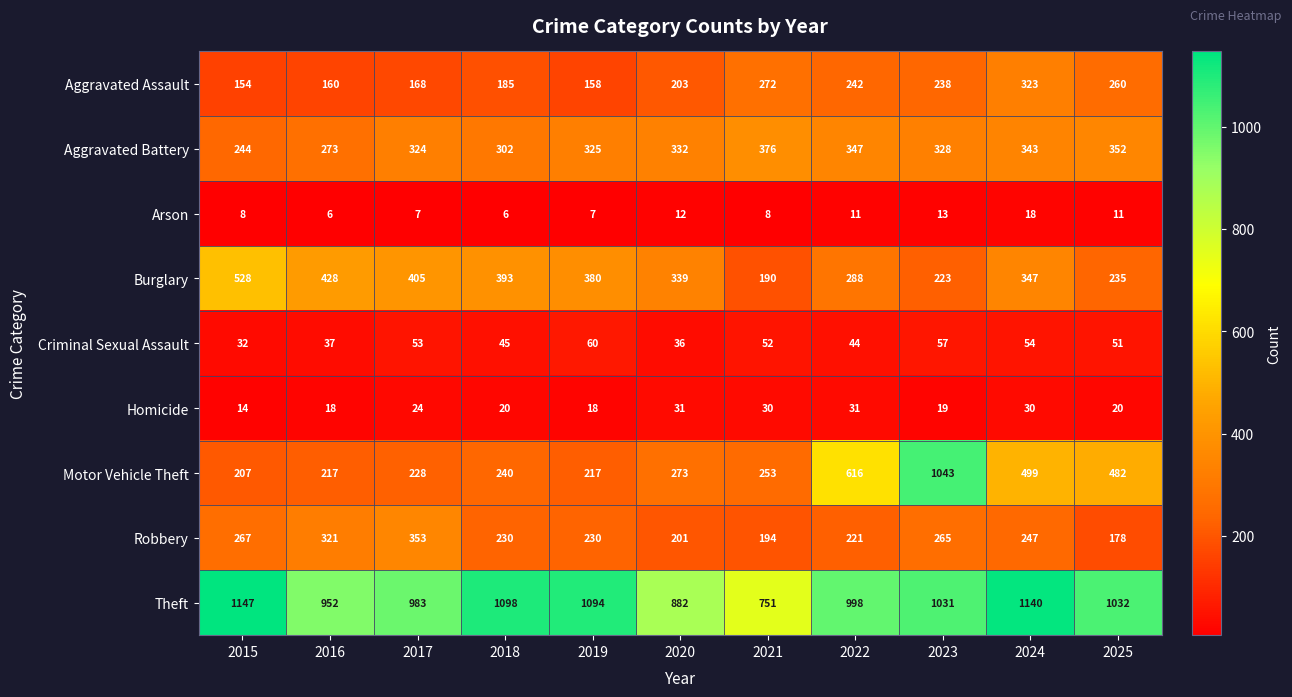

List the series in order of their peak value, lowest first.

Arson, Homicide, Criminal Sexual Assault, Aggravated Assault, Robbery, Aggravated Battery, Burglary, Motor Vehicle Theft, Theft